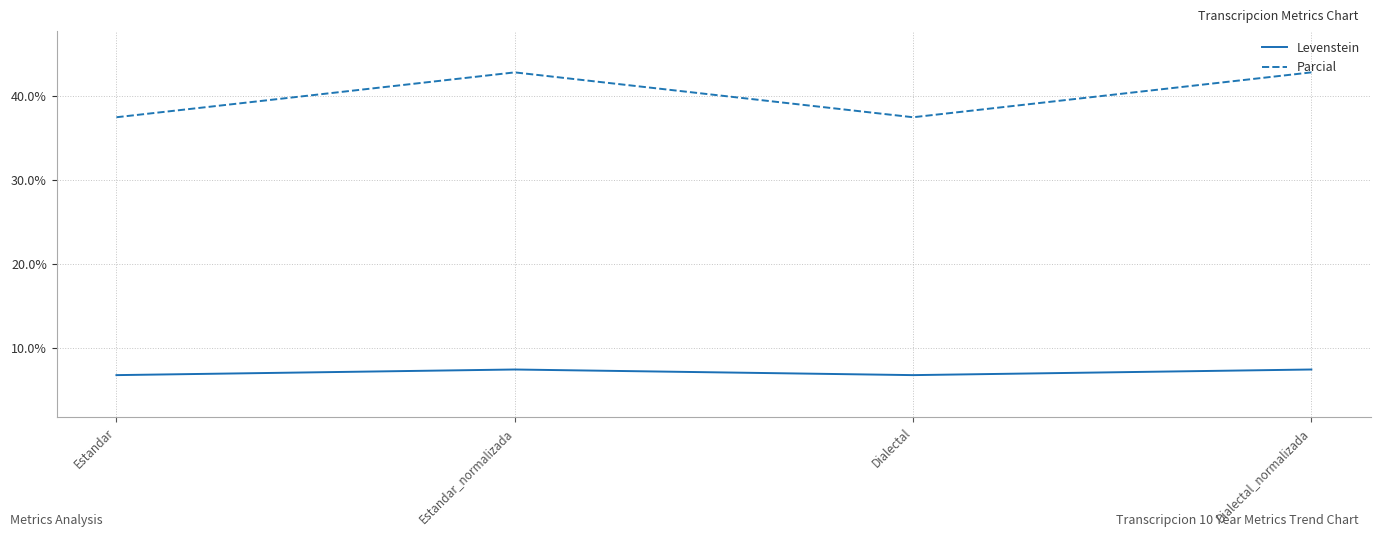

True or false: Levenstein has more than 2 points higher than both neighbors.

False